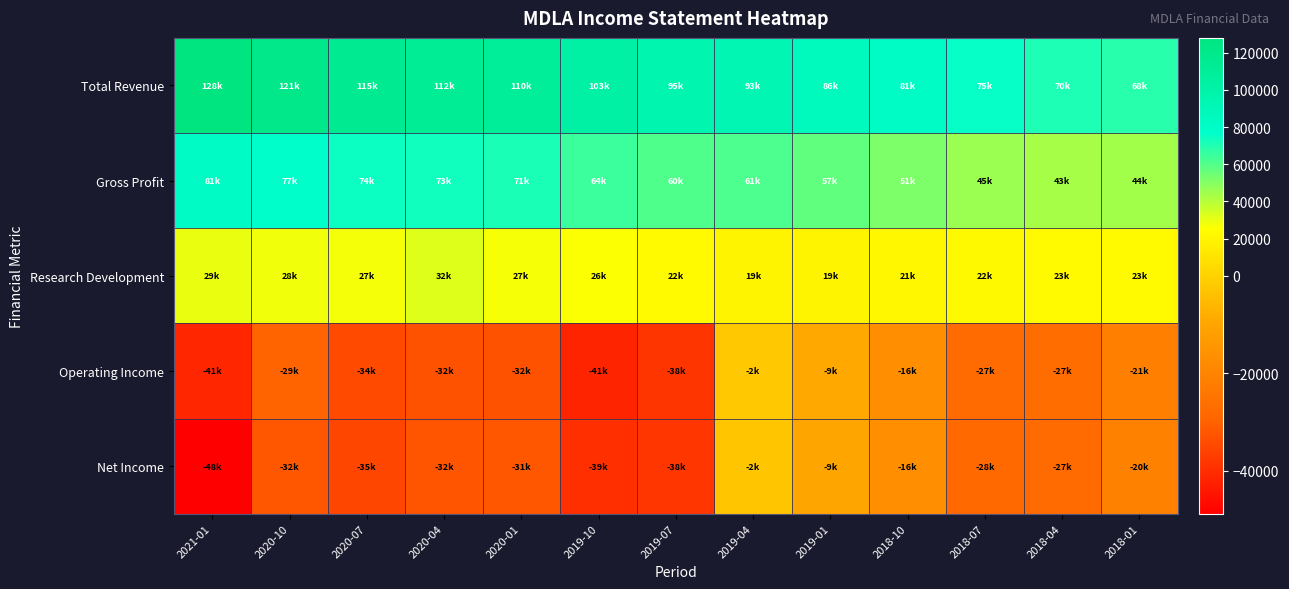

Which series has the widest spread of values?

Total Revenue